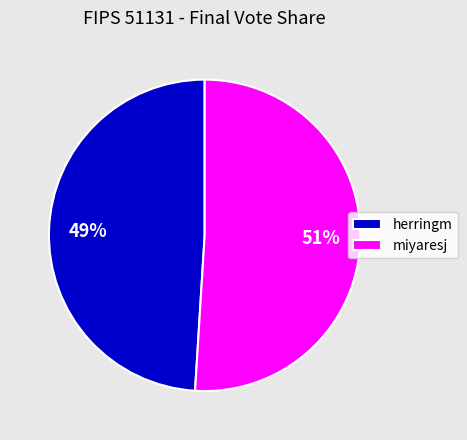

How many slices are in this pie chart?

2